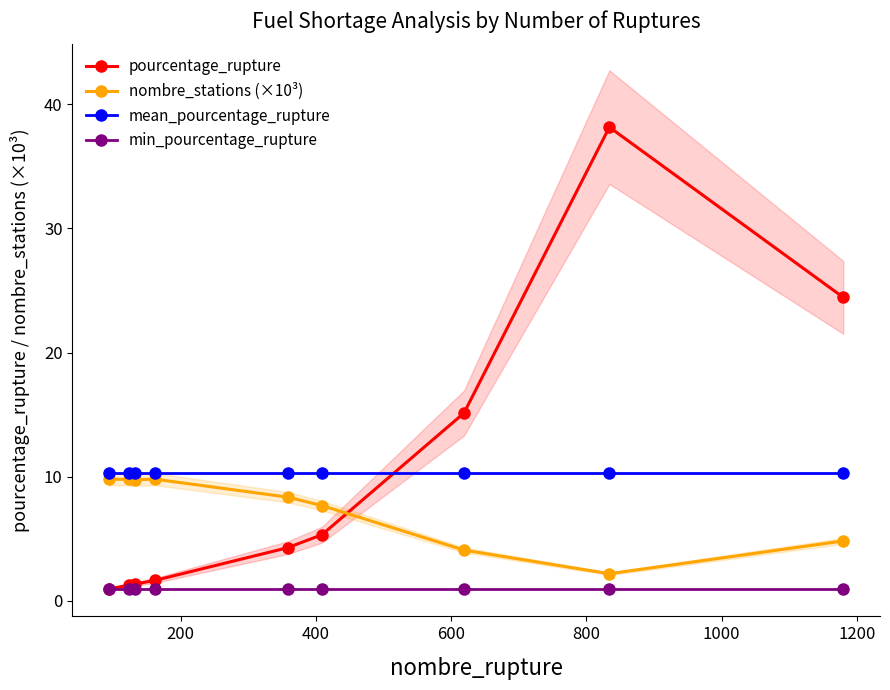

In nombre_stations (×10³), how many points are lower than both neighbors (excluding endpoints)?

2